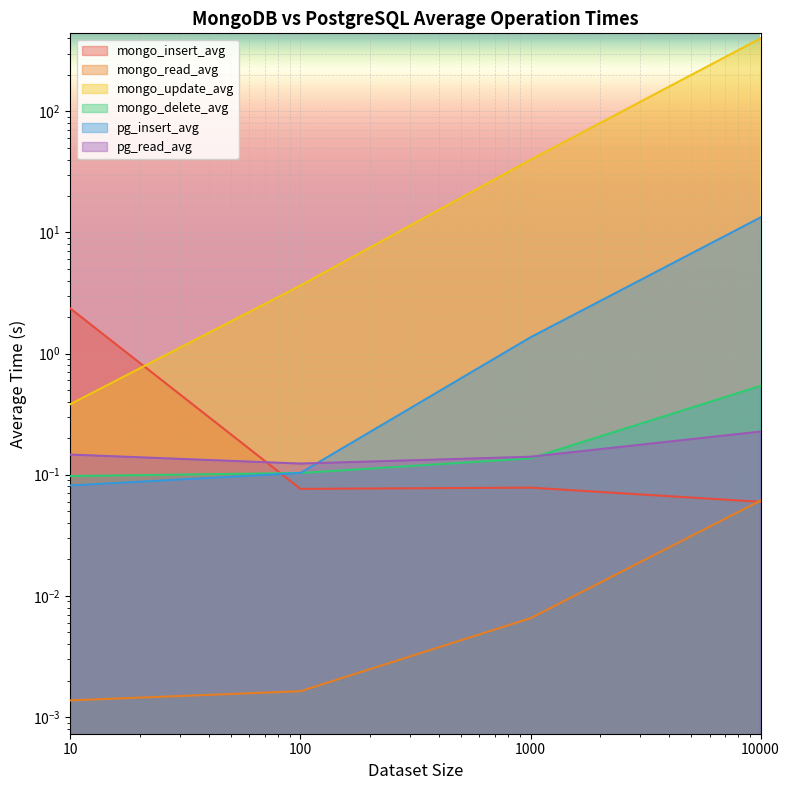

At how many categories does at least one series exceed 47?

1